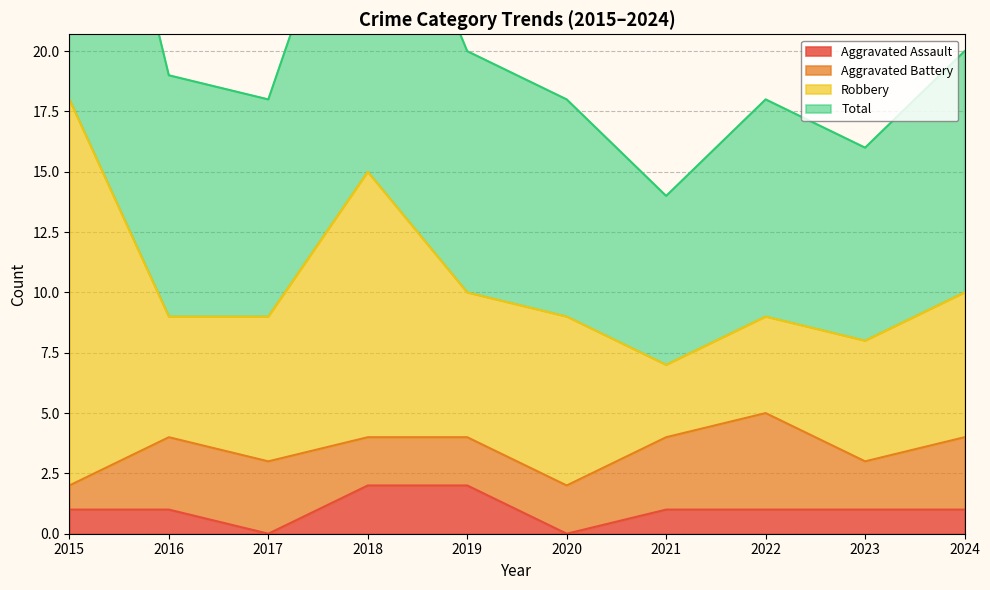

What is the sum of all Total values?

209